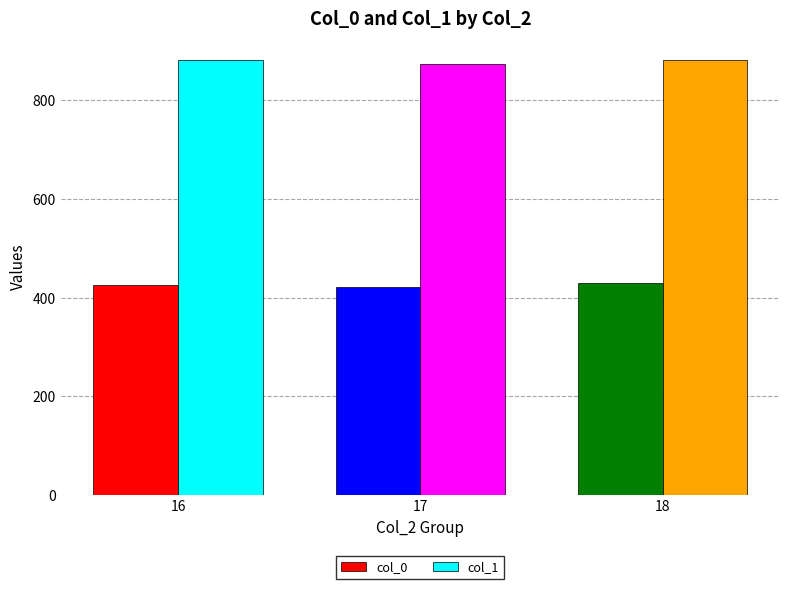

What is the value of the col_0 bar at the 2nd from the left?

421.3